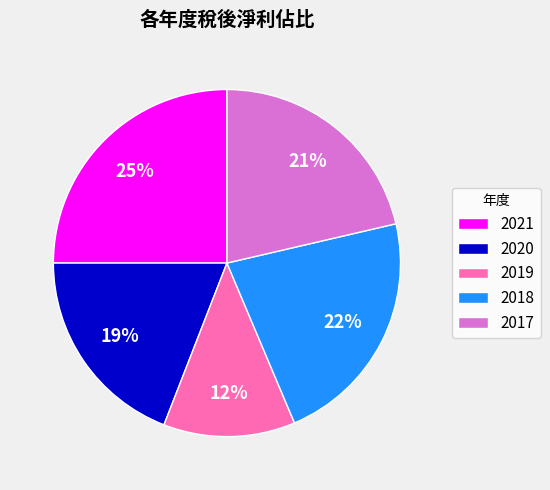

Rank the categories by value from highest to lowest.

2021, 2018, 2017, 2020, 2019